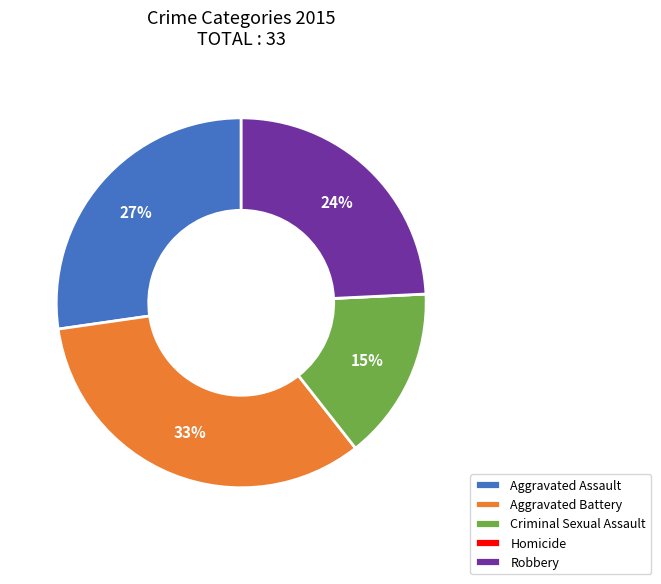

Is there a majority slice in this chart?

No